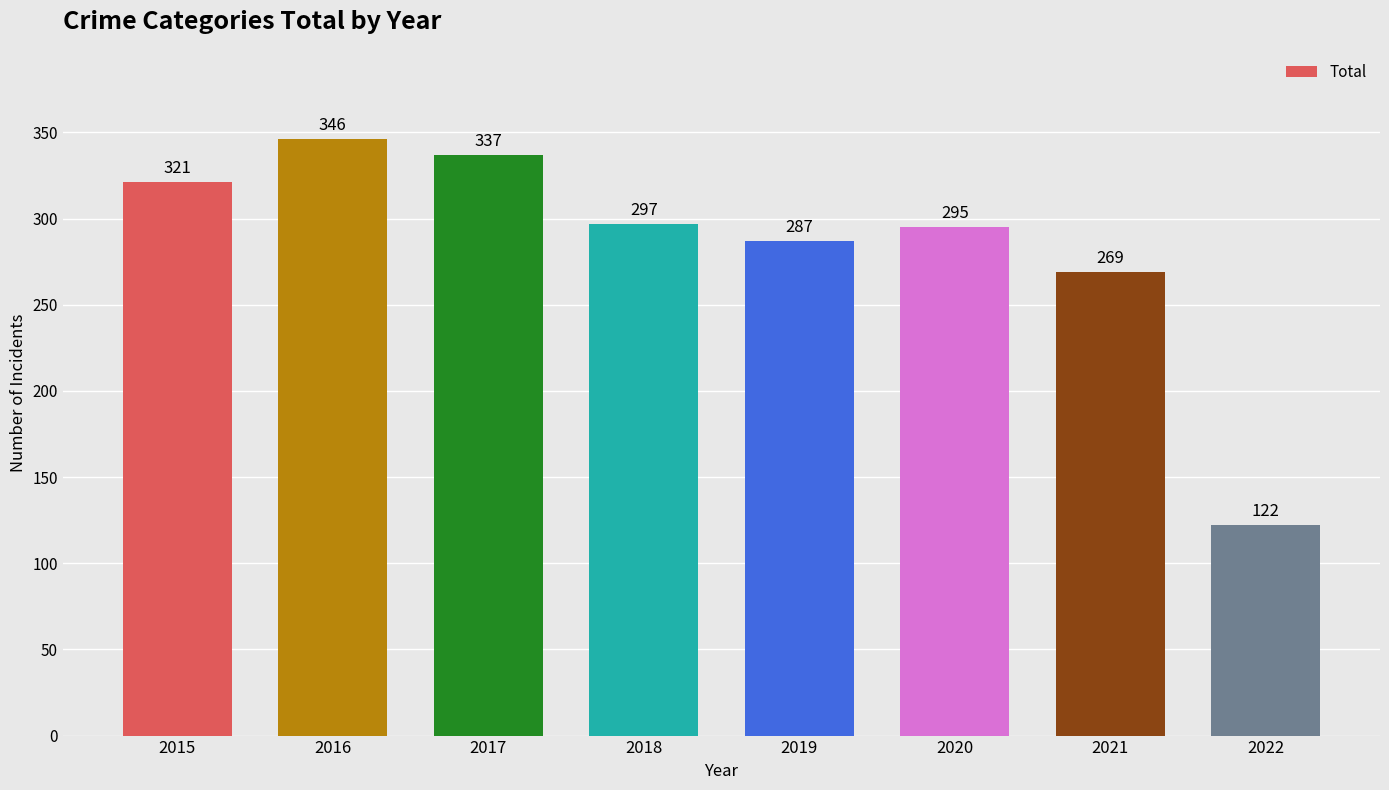

How many data points are less than 297?

4